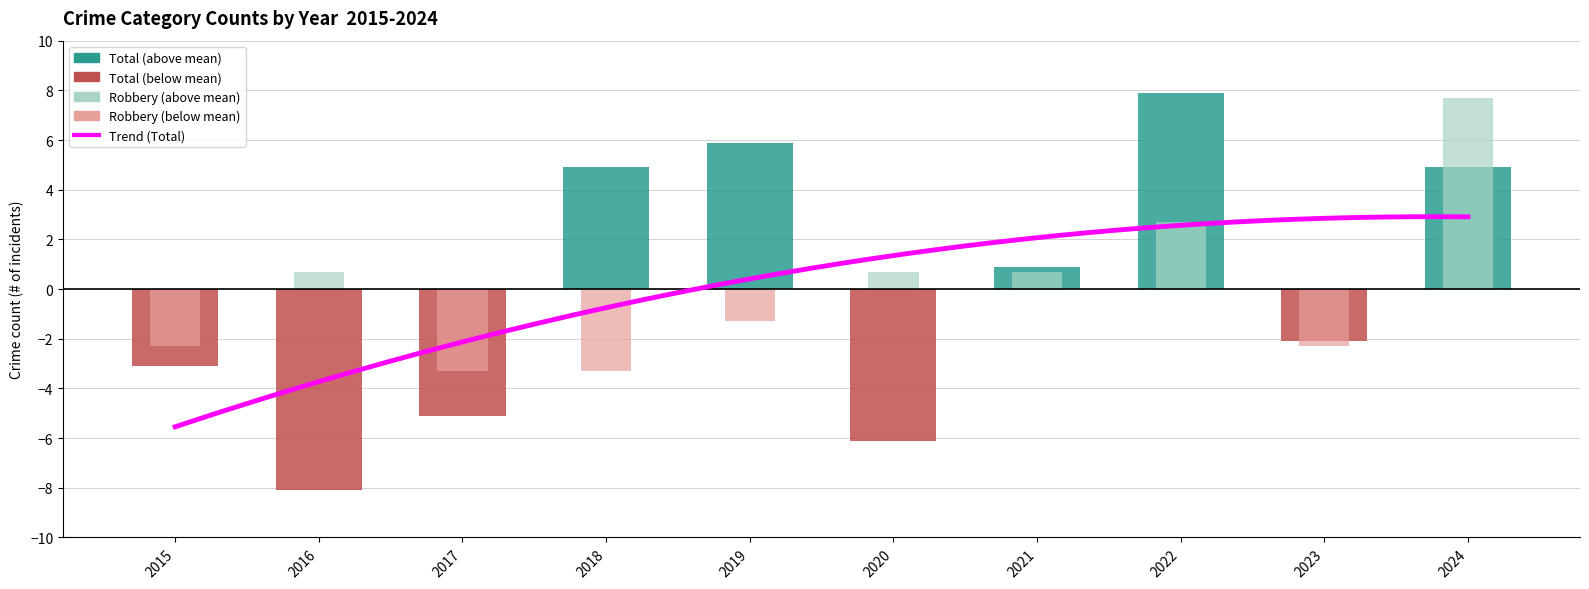

What is the difference between the Total values at 2019 and 2020?

12